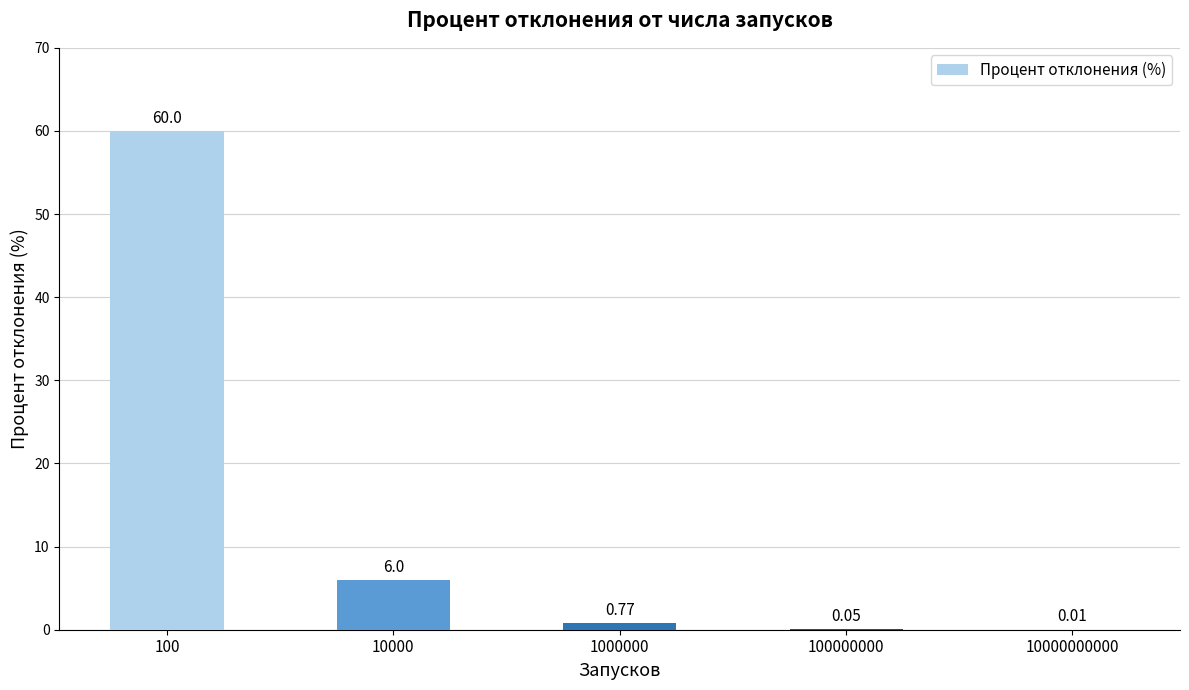

How many distinct data groups are displayed?

1